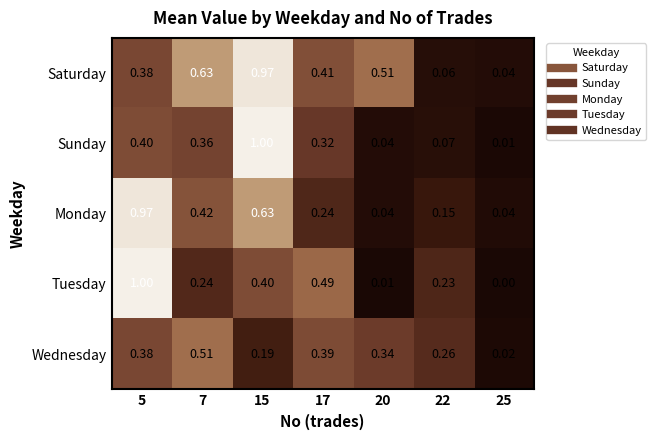

Which series has the widest spread of values?

Tuesday